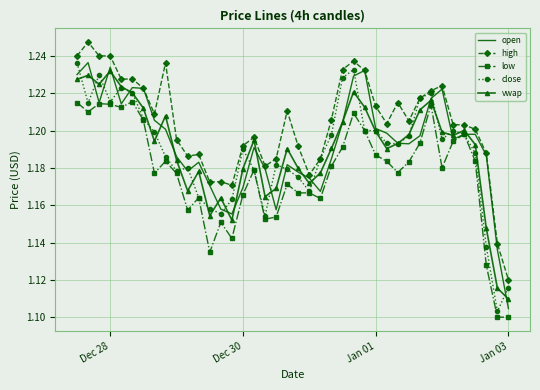

At how many categories does at least one series exceed 1?

40